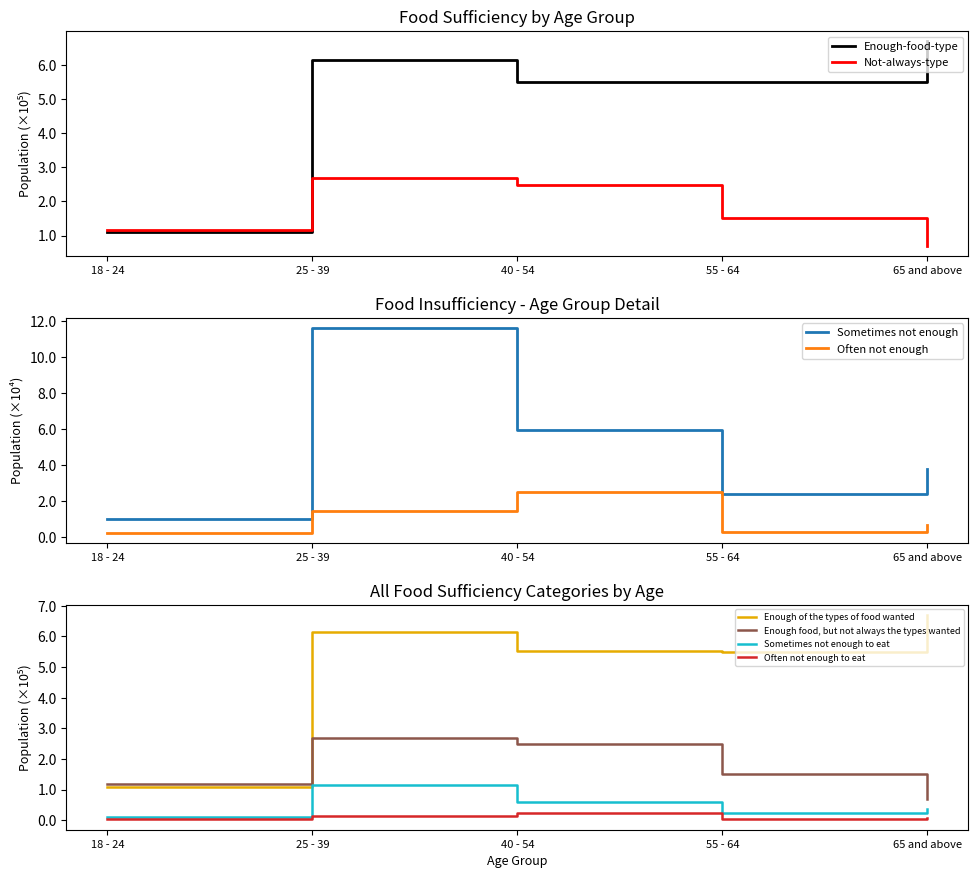

What is the spread (max minus min) of values at 25 - 39?

10.1